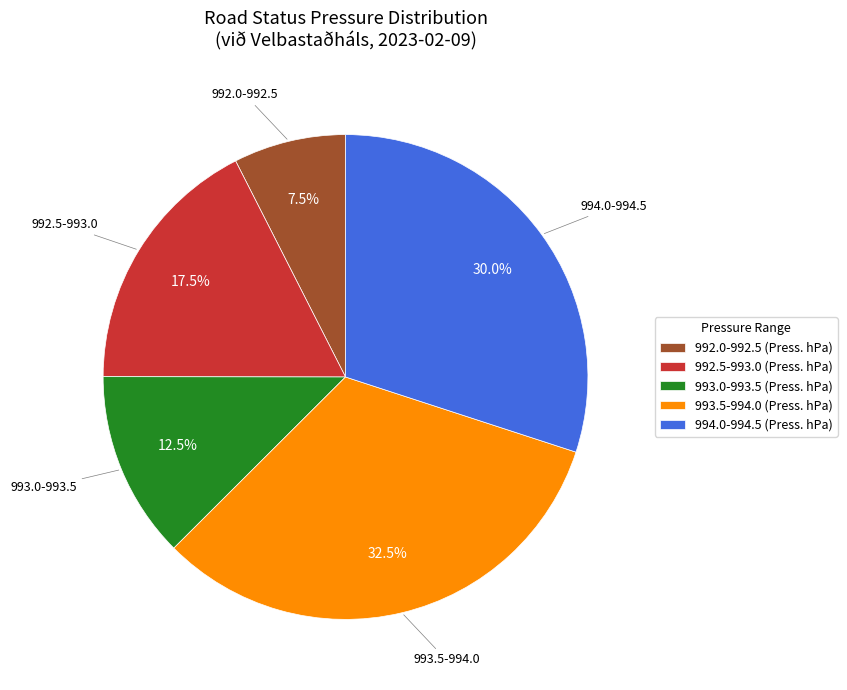

Approximately how many times larger is the value at 993.0-993.5 (Press. hPa) compared to 992.0-992.5 (Press. hPa)?

1.7